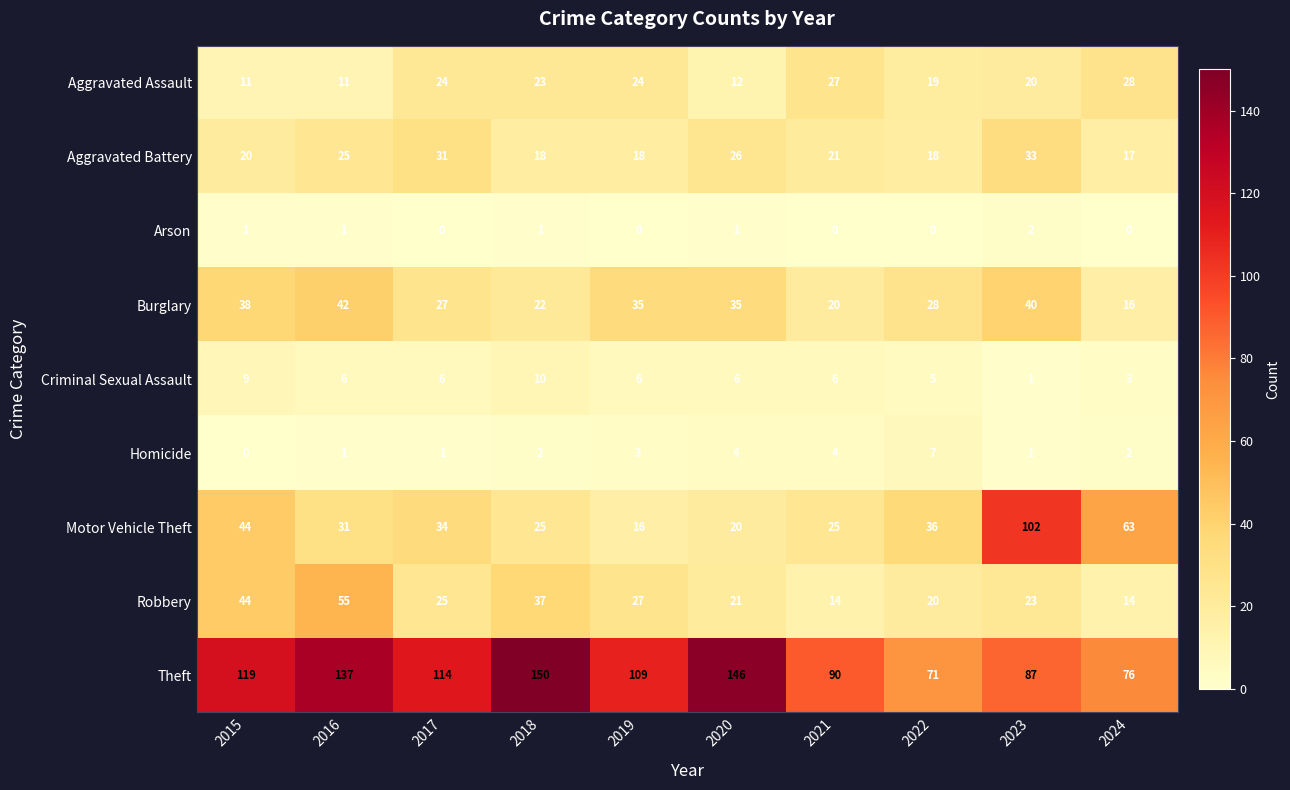

Rank the series at 2021 from highest to lowest value.

Theft, Aggravated Assault, Motor Vehicle Theft, Aggravated Battery, Burglary, Robbery, Criminal Sexual Assault, Homicide, Arson